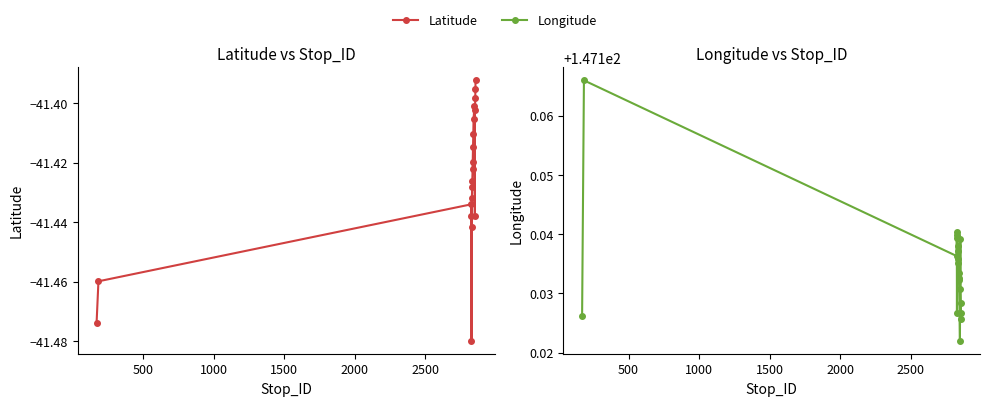

Does the chart have visible grid lines?

No